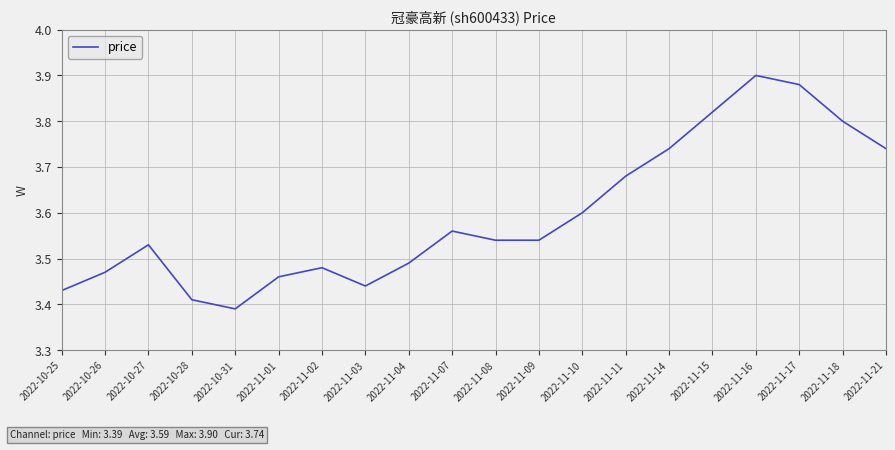

True or false: the data shows 1.5 at 2022-11-02.

False